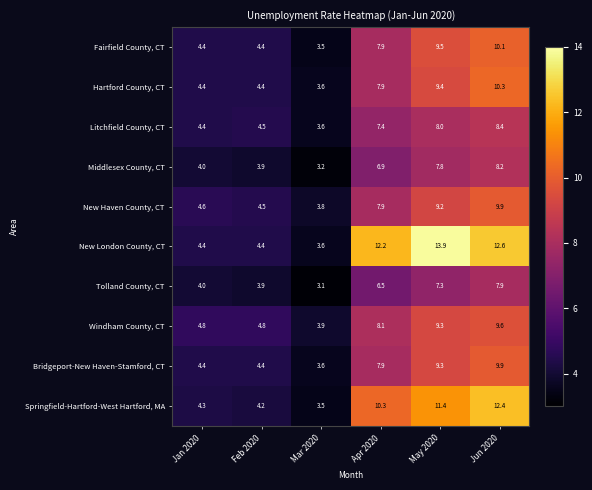

What is the minimum value shown in the chart?

3.1